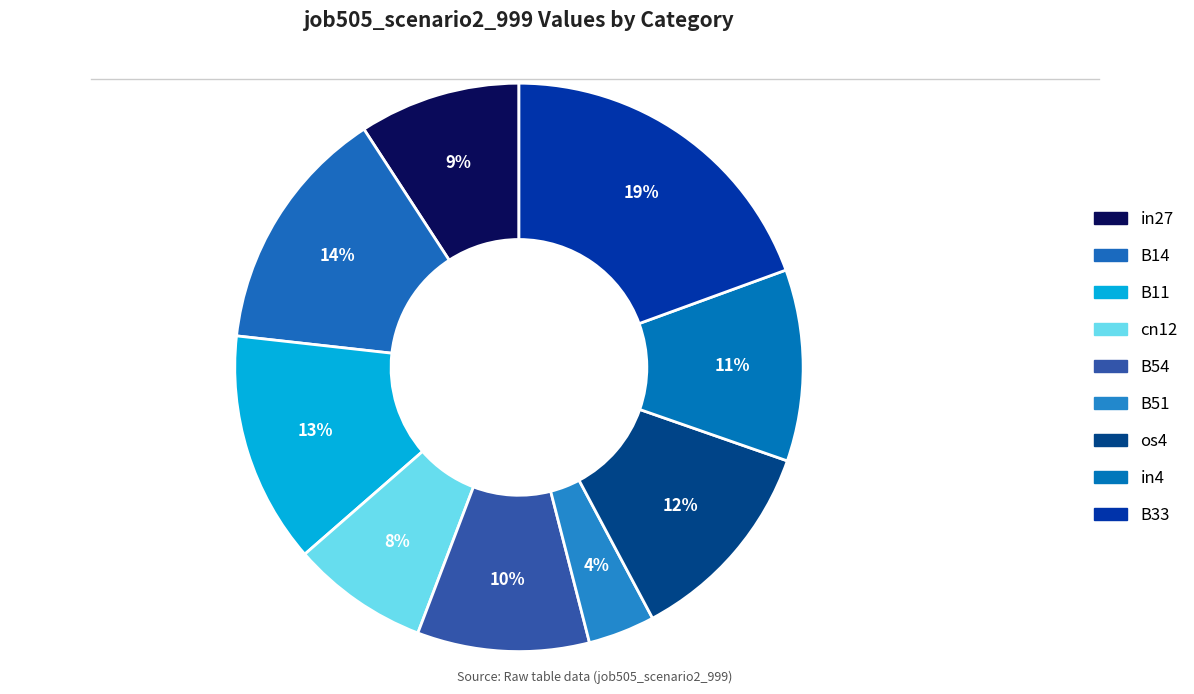

Does B54 account for over 50% of the chart?

No